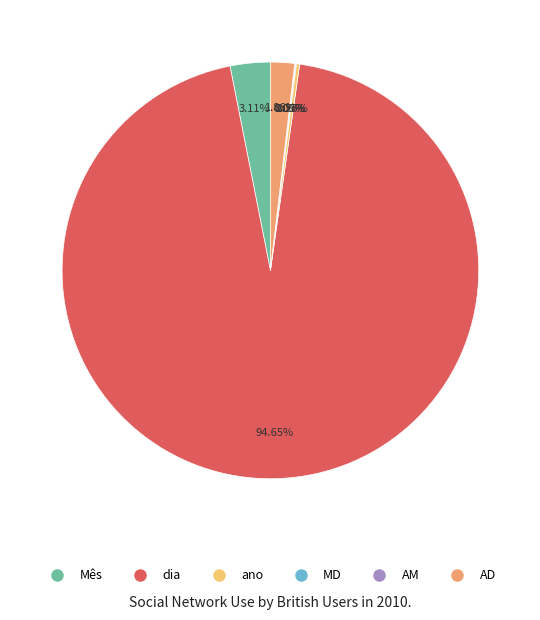

Is there any slice that represents more than half of the pie?

Yes